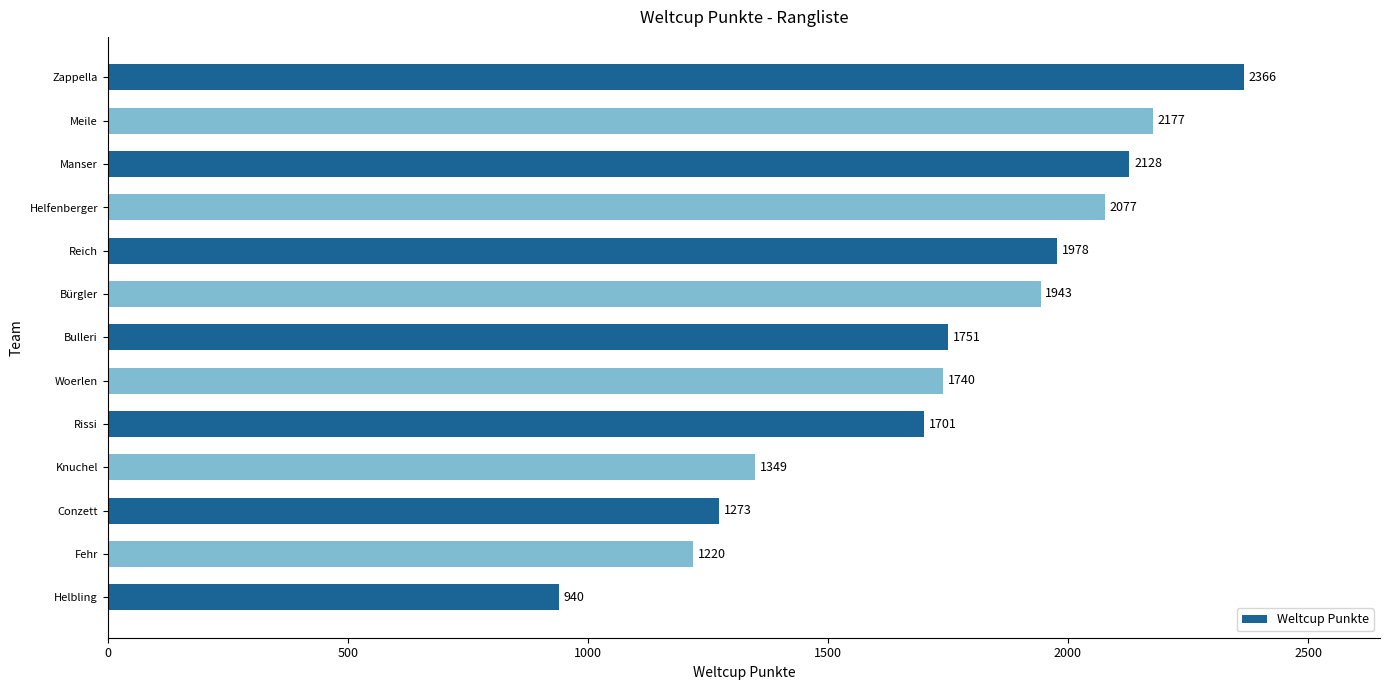

What is the minimum value shown in the chart?

940